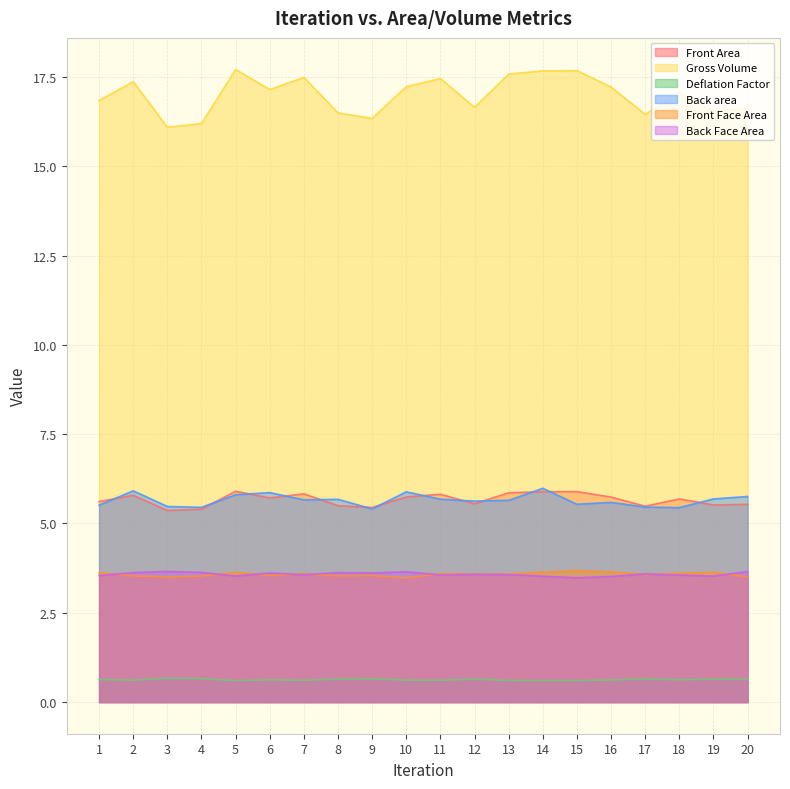

True or false: Back Face Area and Front Area cross at least once.

False